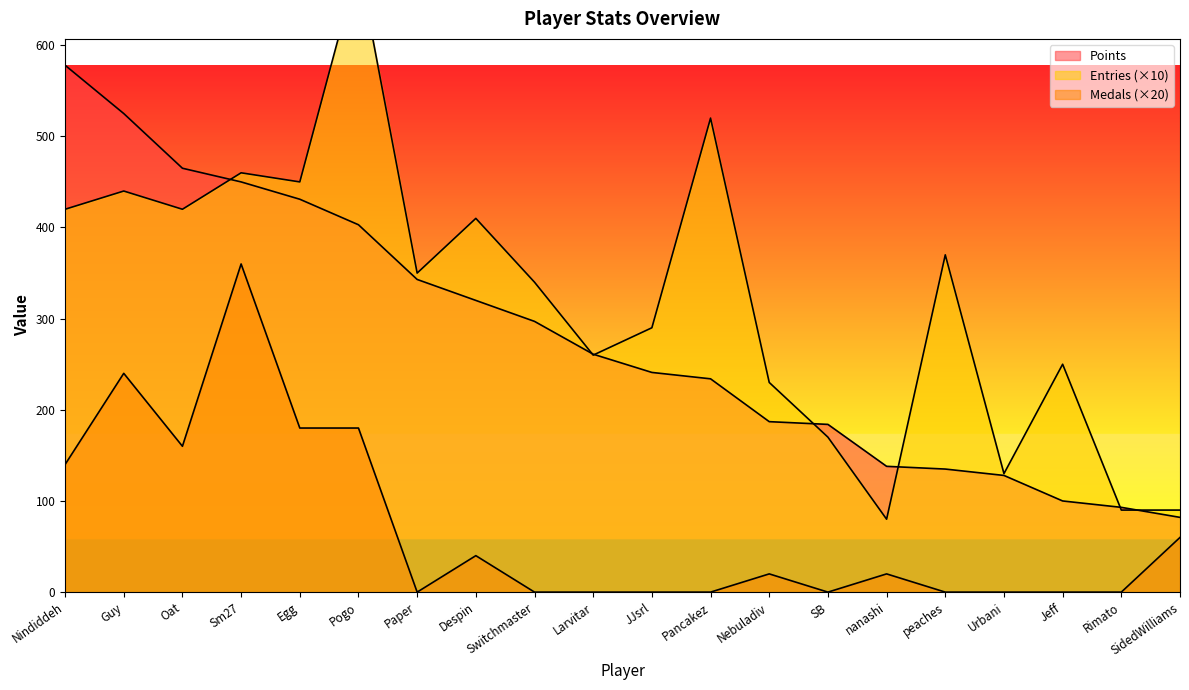

What is the average value of the Points series?

280